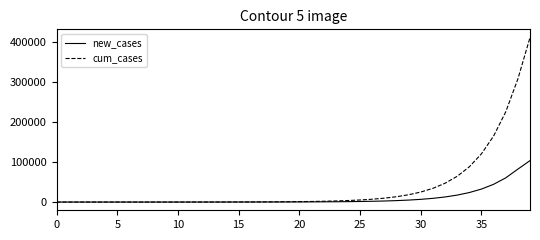

Which series has the largest total across all categories?

cum_cases